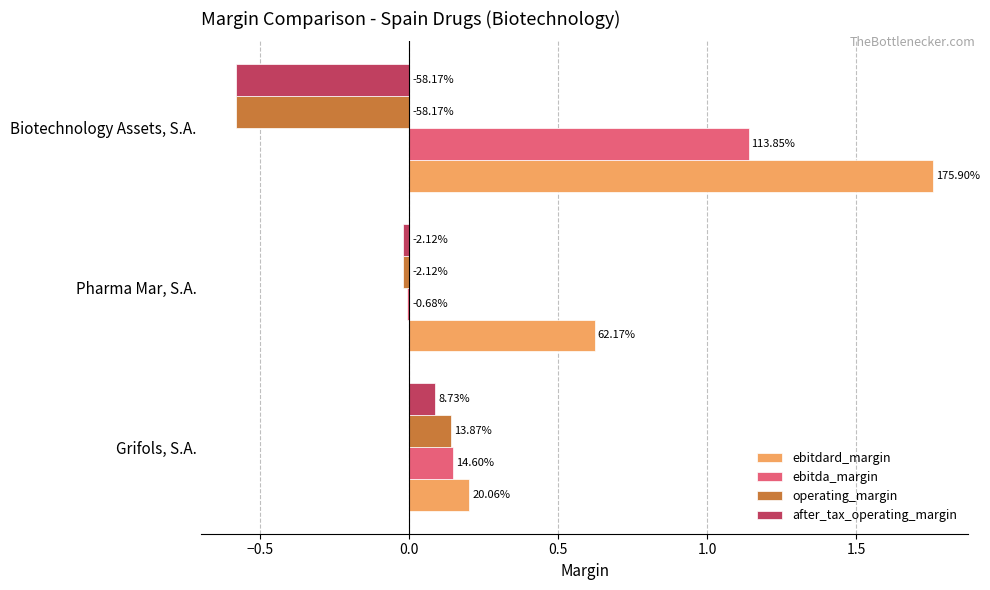

At how many categories does at least one series exceed 0?

3